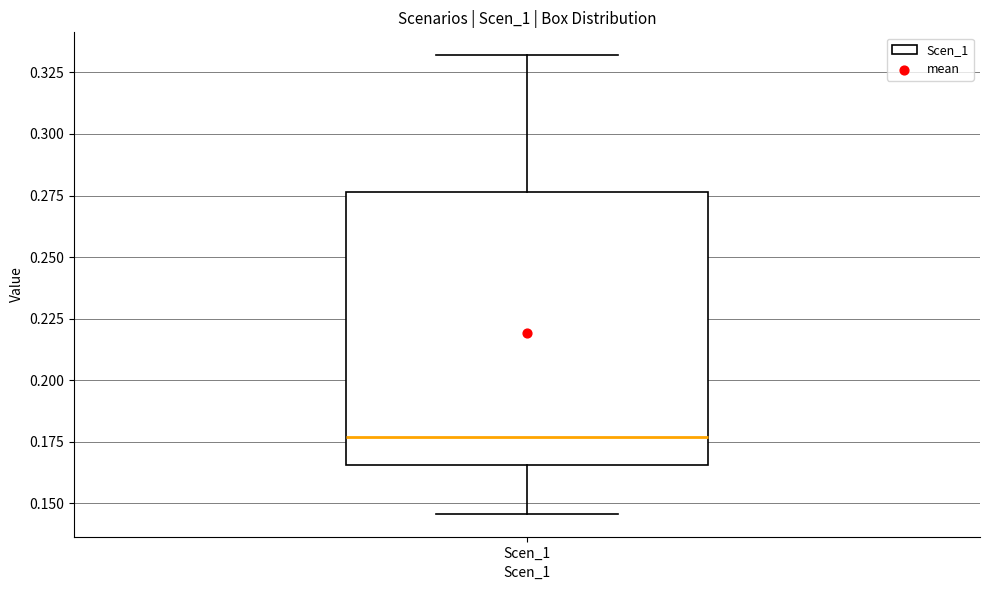

Transcribe this box plot: give where the median line is, the range the box spans, and where the two whiskers end, as read against the y-axis. The values are not printed on the chart, so give them approximately, as read against the axis.

median 0.175, box 0.165 to 0.275, whiskers 0.145 to 0.330